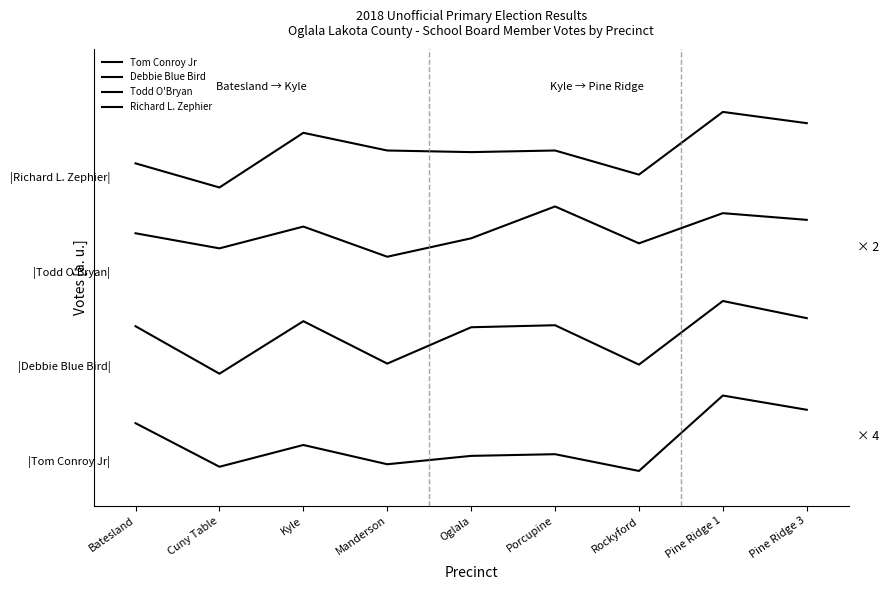

Is this an area chart (filled region under the line)?

No